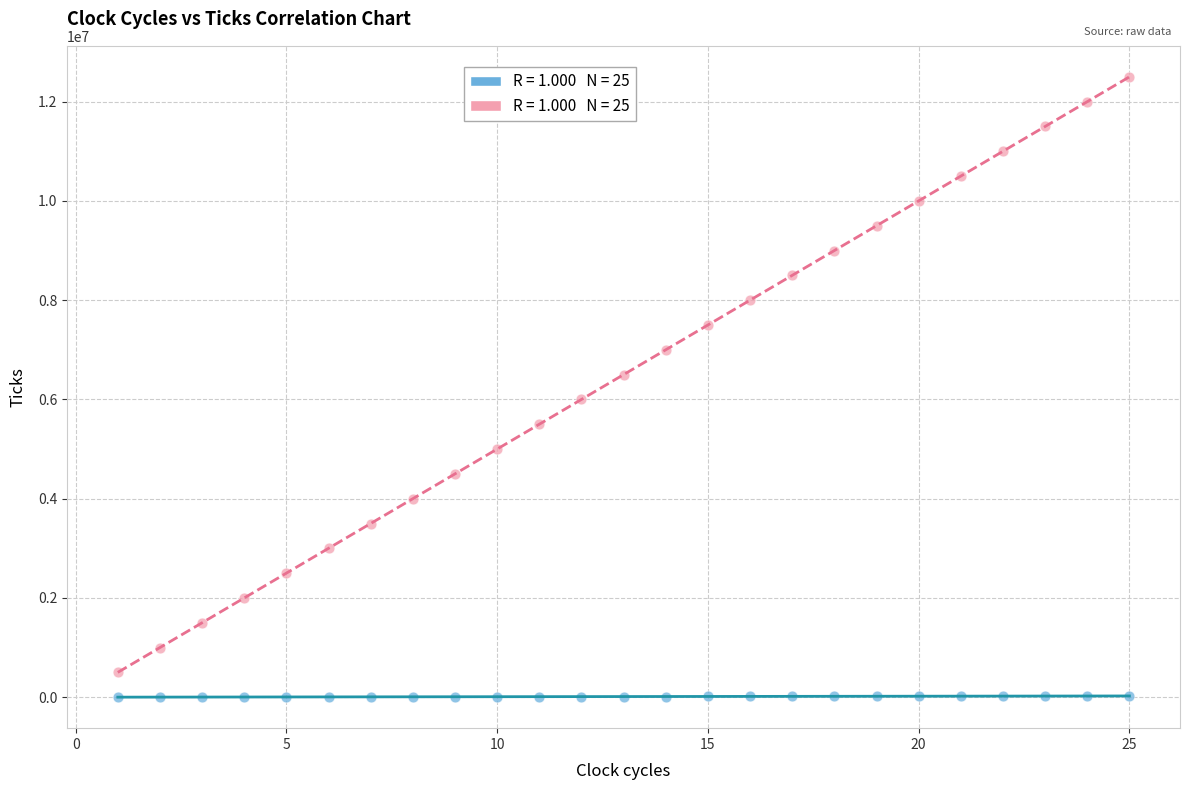

Across all data points, what is the range of Y values (max minus min)?

12499000